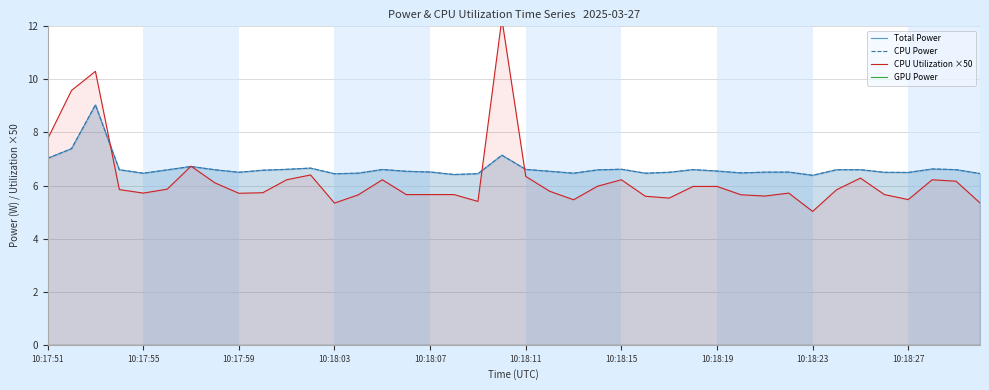

What is the difference between the CPU Power values at 26 and 33?

0.1